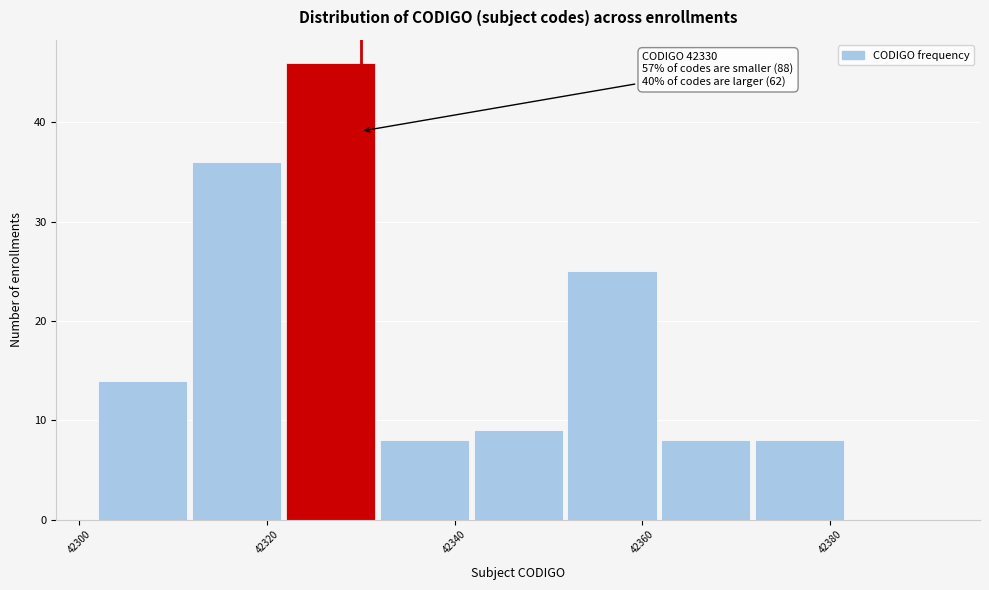

Which range on the x-axis has the tallest bar?

42322 to 42332